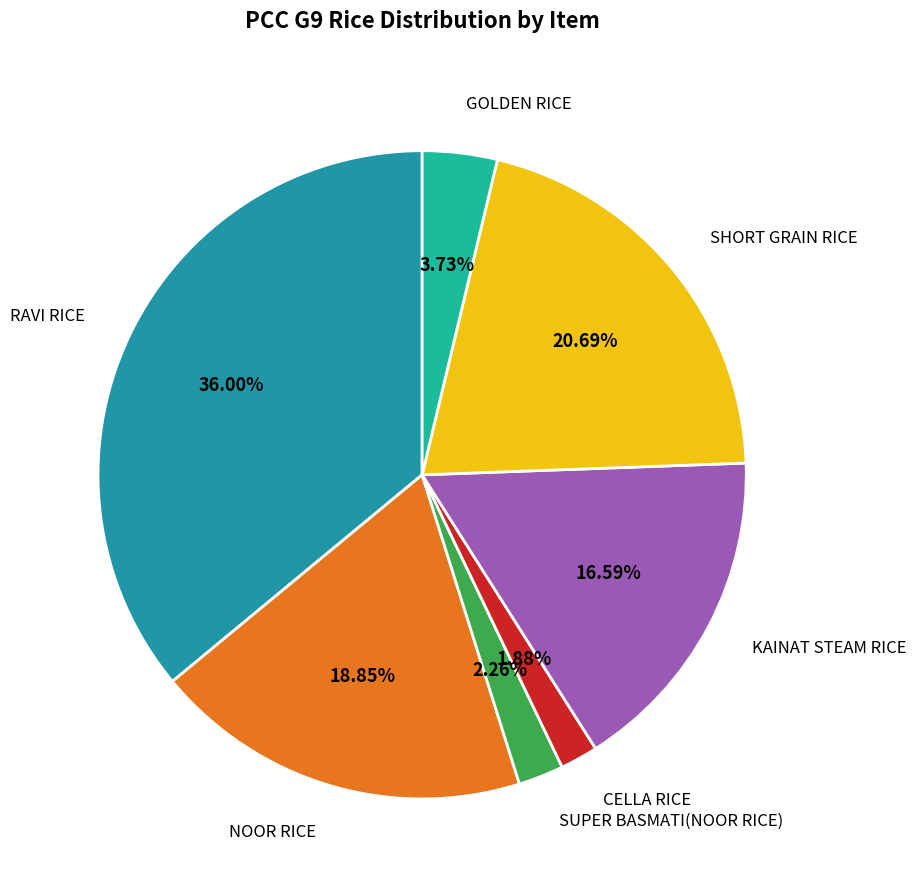

True or false: CELLA RICE accounts for 2% of the total.

True